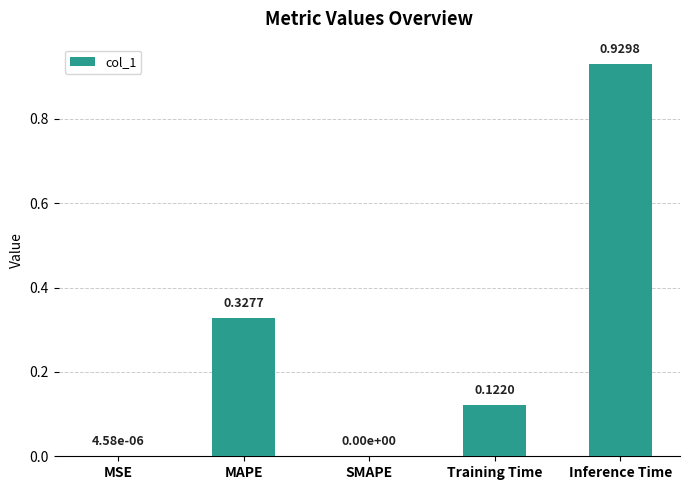

What is the change in value from MSE to Inference Time?

+0.9